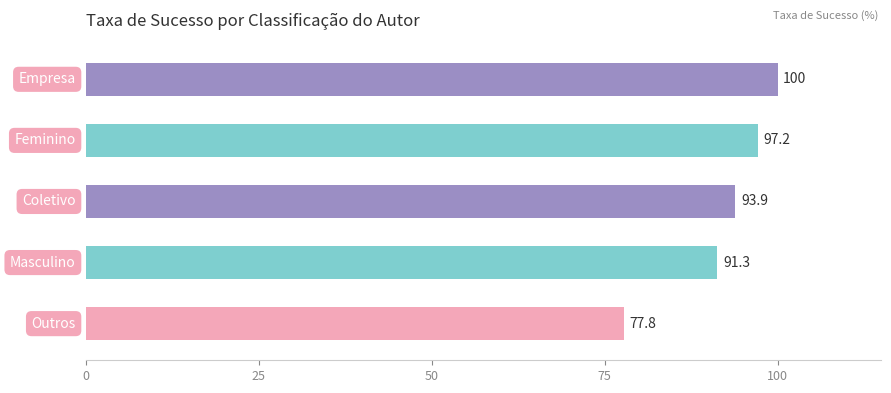

What is the value of the 5th bar from the top?

77.8